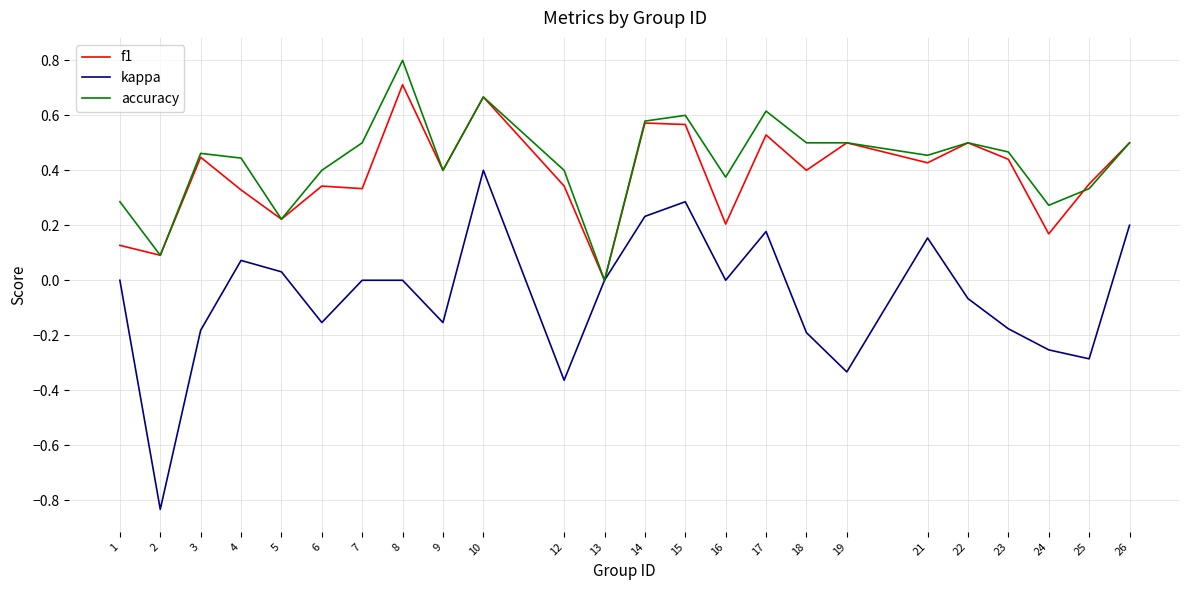

True or false: accuracy and f1 intersect in this chart.

True